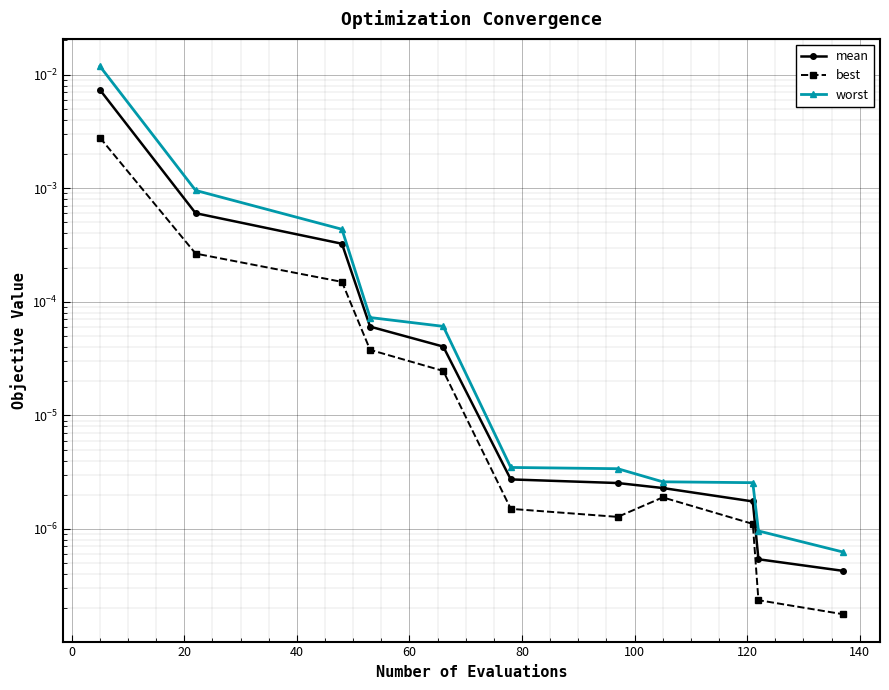

Rank the series by their maximum value, from highest to lowest.

worst, mean, best